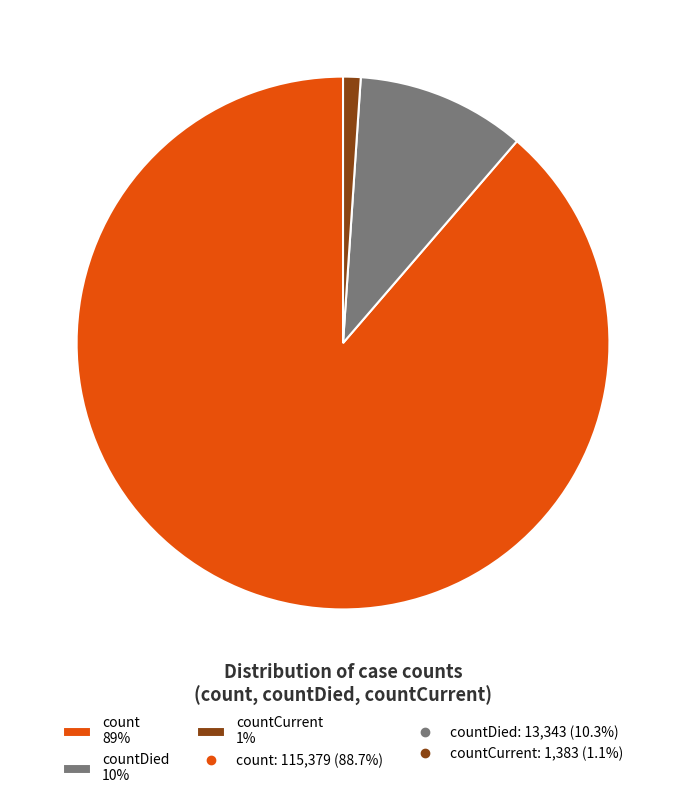

To the nearest percent, what is the average slice percentage?

33%